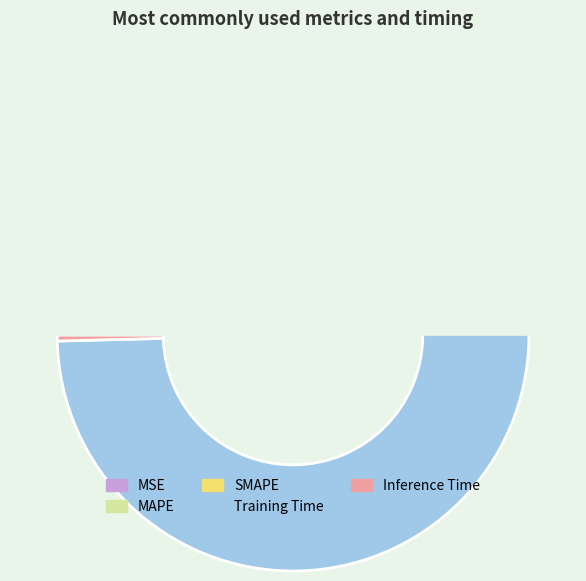

Is it true that Inference Time is 6% of the pie?

False